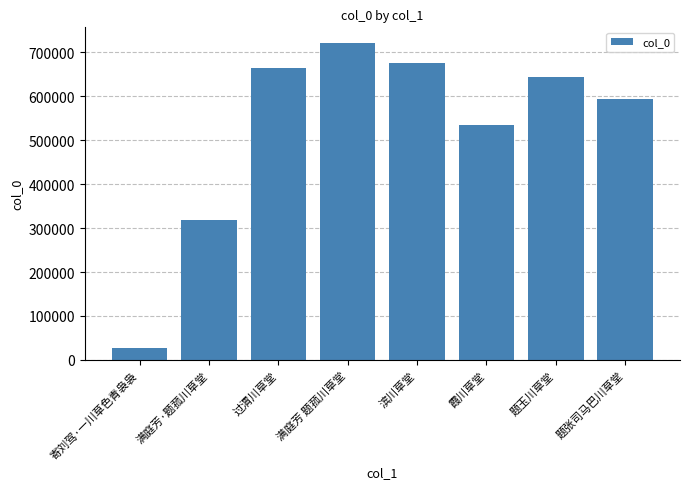

Reading right to left, extract all data points from this chart.

594485	642966	534425	674887	720403	664817	318120	27136